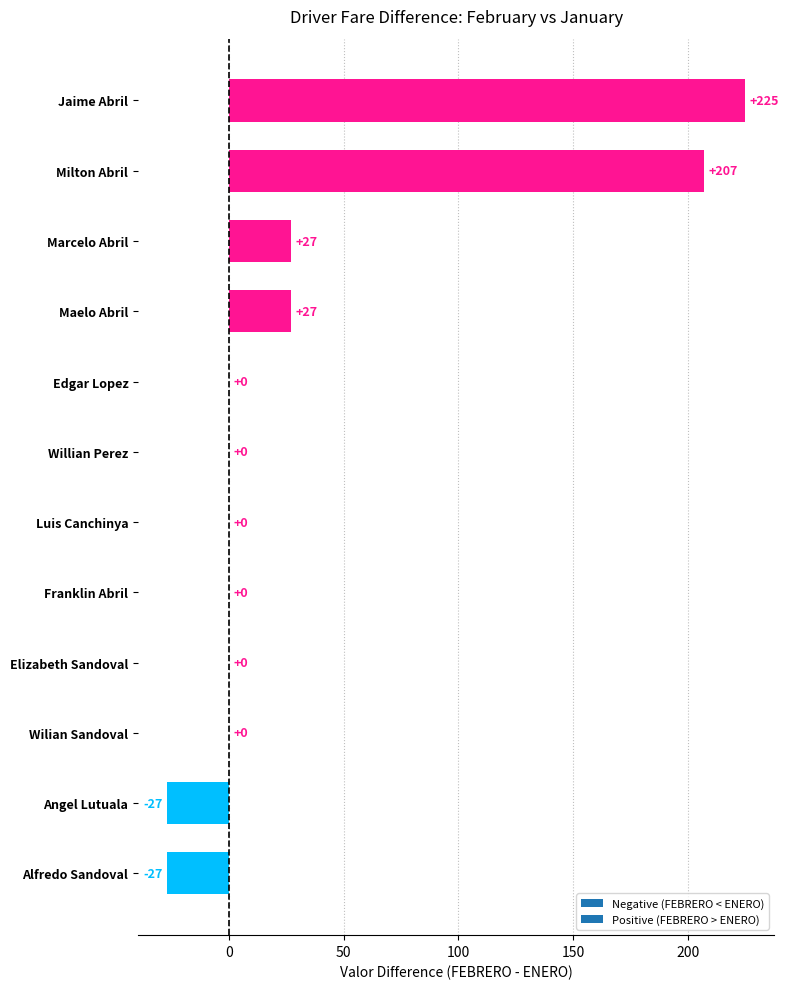

Are the bars horizontal?

Yes